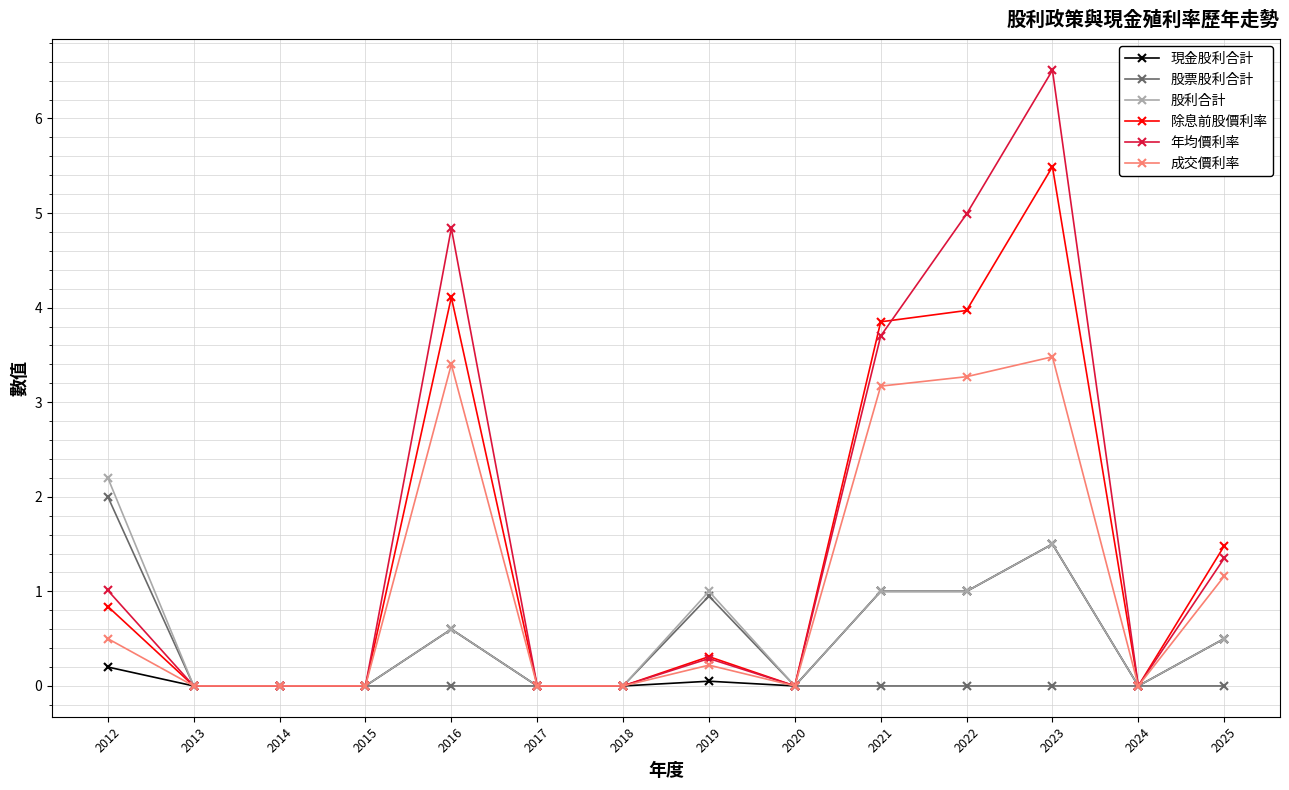

What is the difference between the maximum and minimum values in the 股票股利合計 series?

2.0